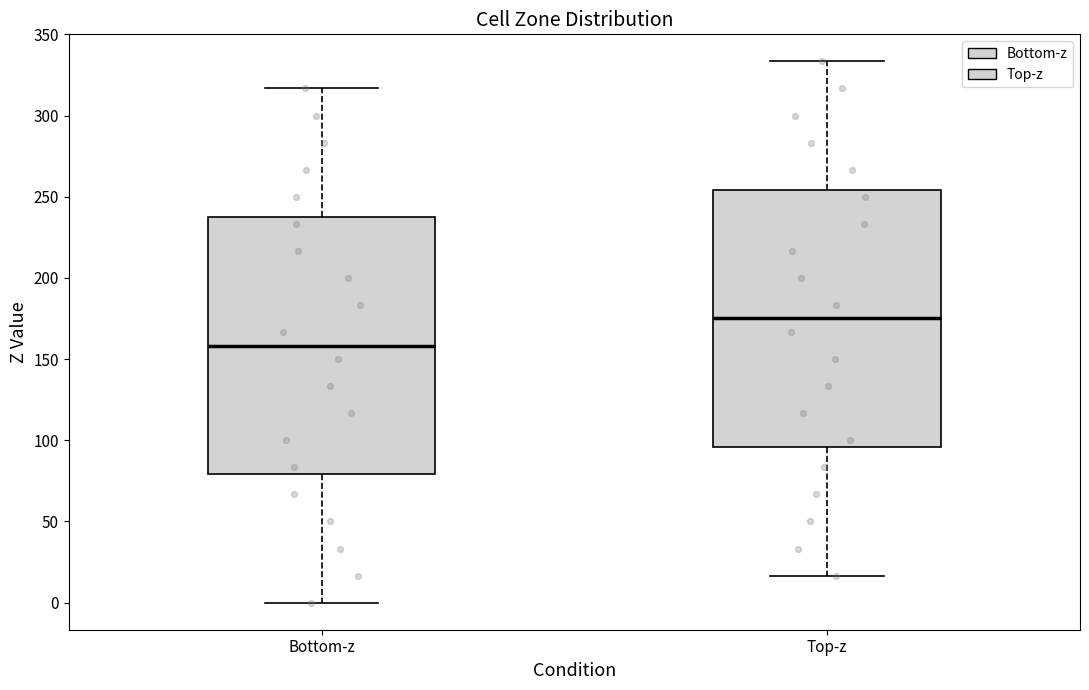

Reading left to right, transcribe this box plot: for each box, give where its median line is, the range the box spans, and where its two whiskers end, as read against the y-axis. The values are not printed on the chart, so give them approximately, as read against the axis.

Bottom-z: median 160, box 80 to 240, whiskers 0 to 315
Top-z: median 175, box 95 to 255, whiskers 15 to 335